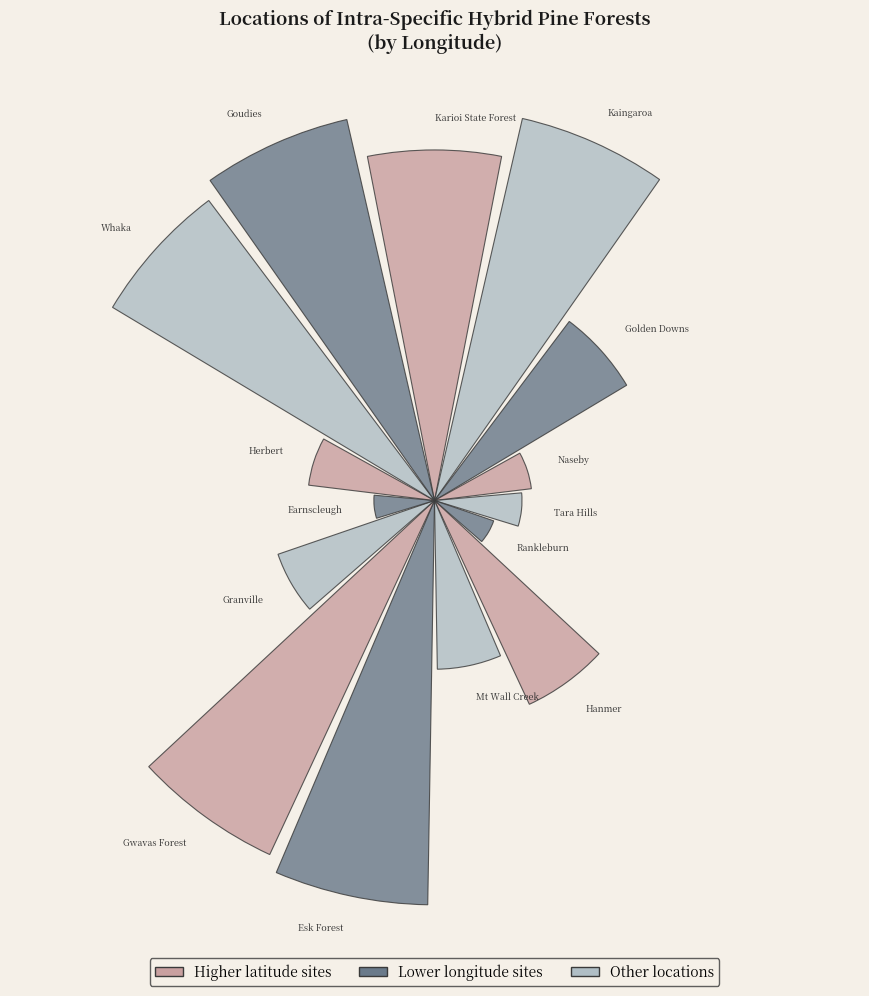

To the nearest percent, what is the average slice percentage?

7%